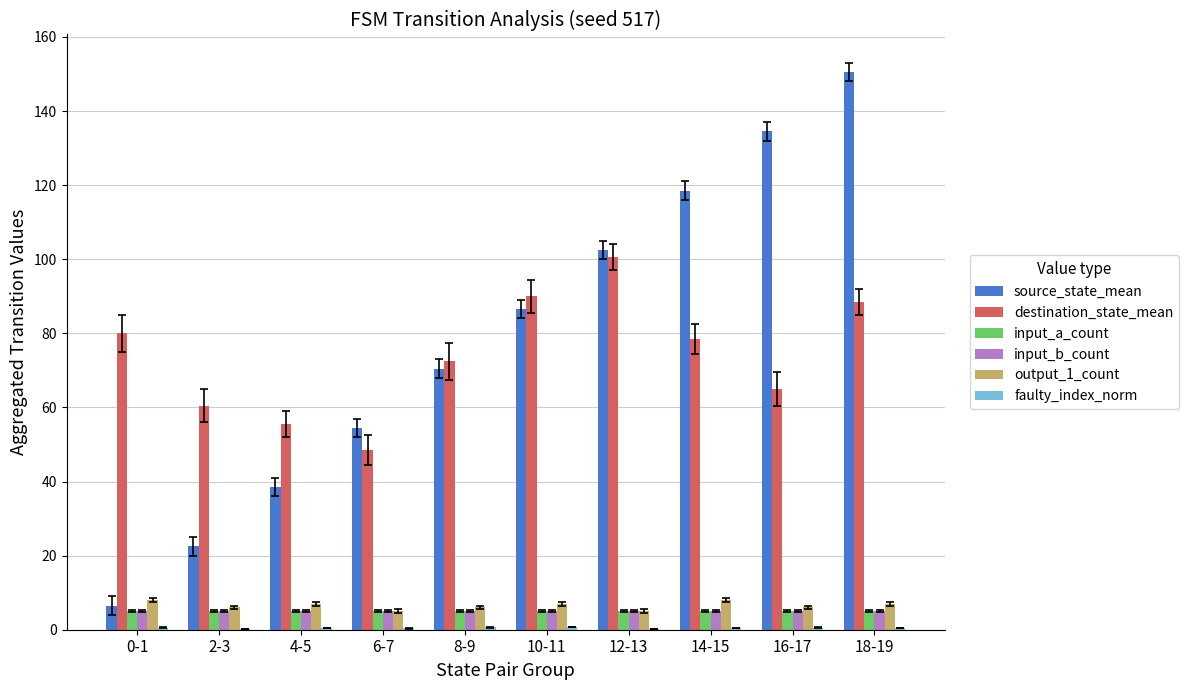

Which label corresponds to the largest value in the chart?

18-19